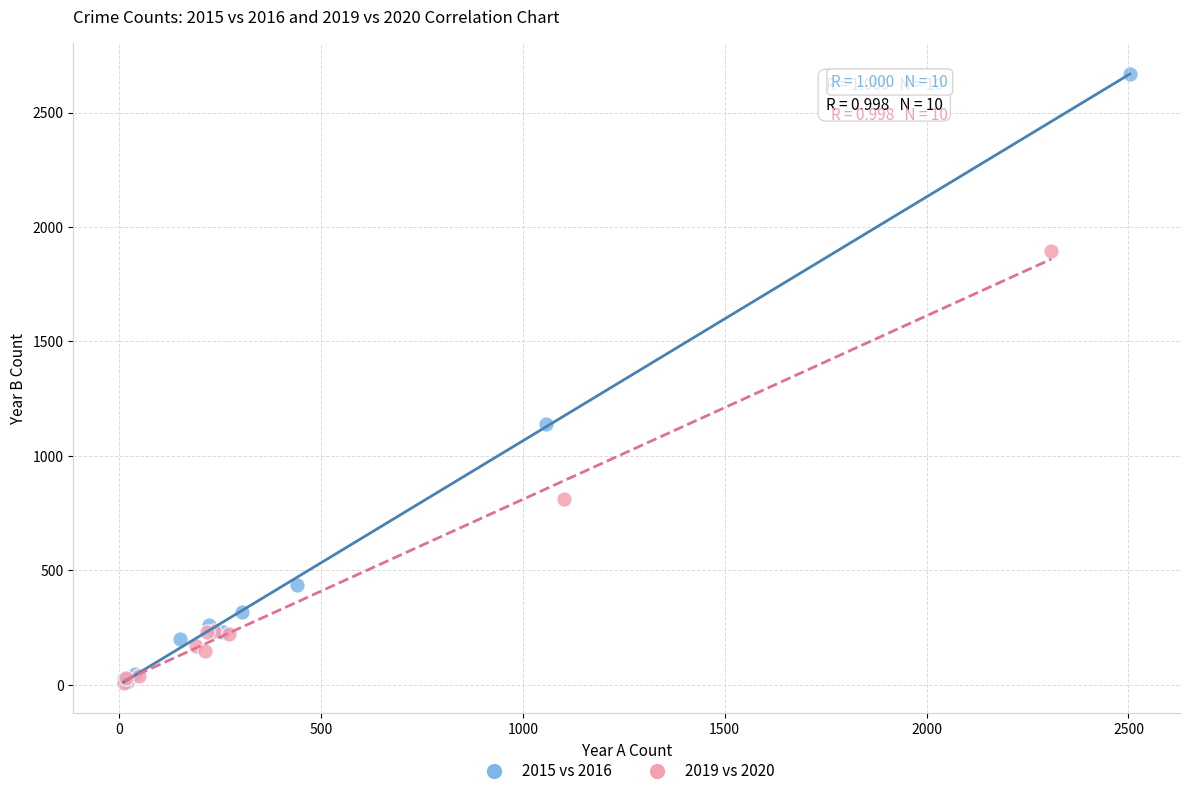

Which series reaches the maximum Y coordinate?

2015 vs 2016